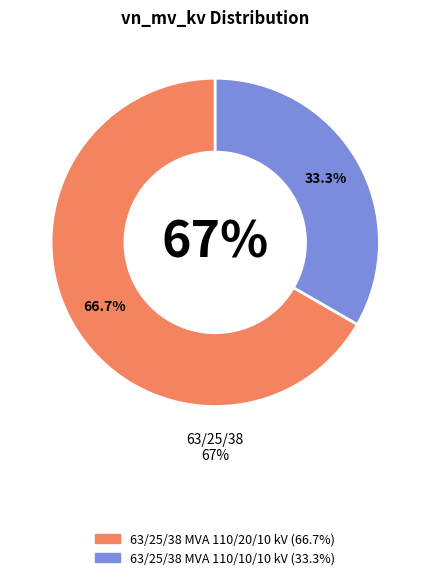

Does 63/25/38 MVA 110/10/10 kV account for over 50% of the chart?

No